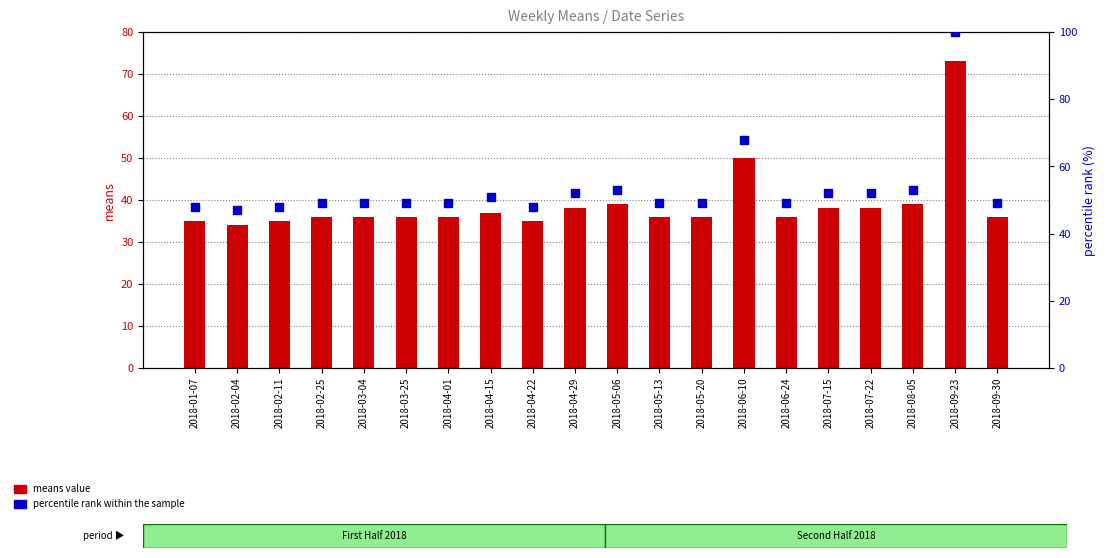

Which series has the largest Y range (max minus min)?

percentile rank within the sample